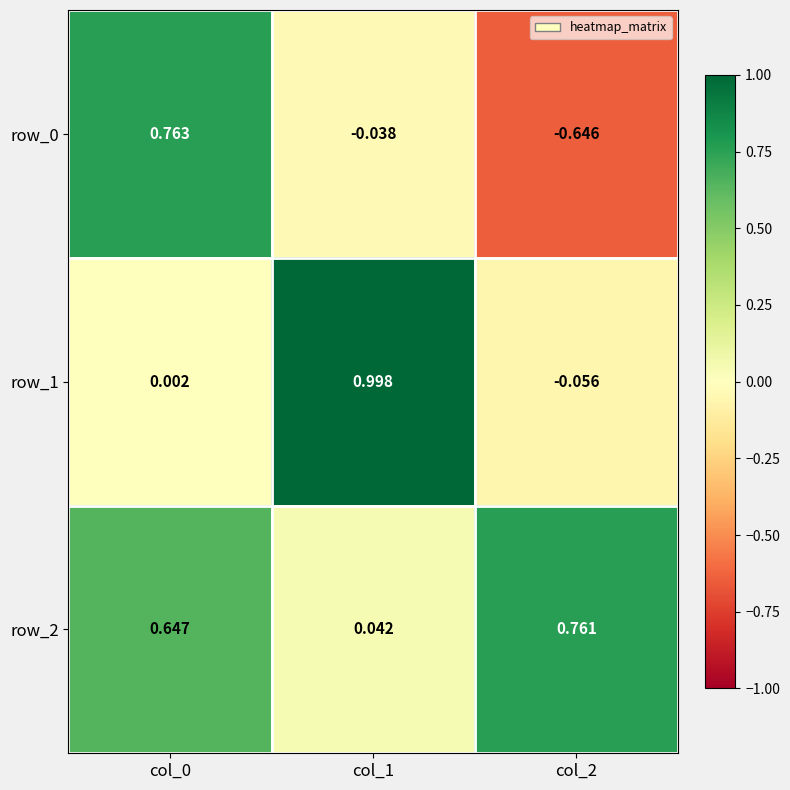

Is the value of row_1 at col_2 greater than the value of row_2 at col_1?

No